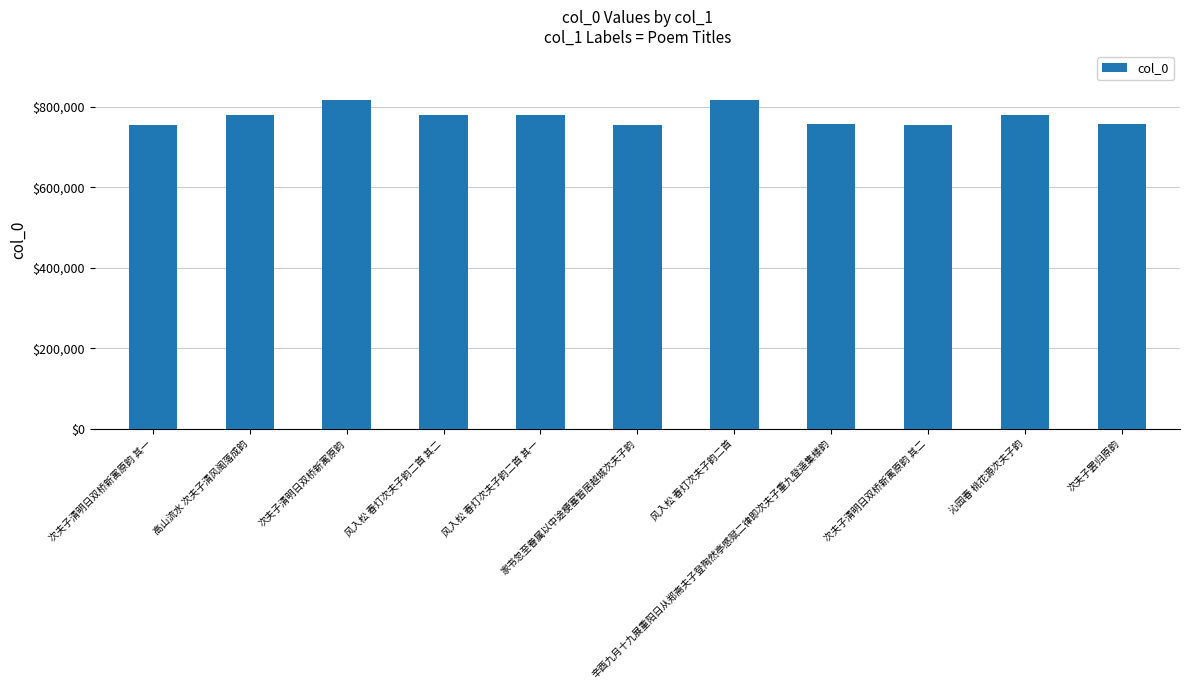

What is the label of the 6th bar from the left?

家书忽至眷属以中途梗塞暂居越城次夫子韵